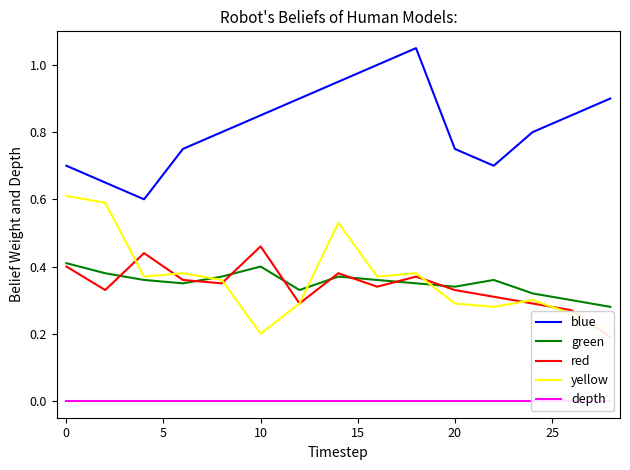

The yellow series shows 0.3 at 10. True or false?

False